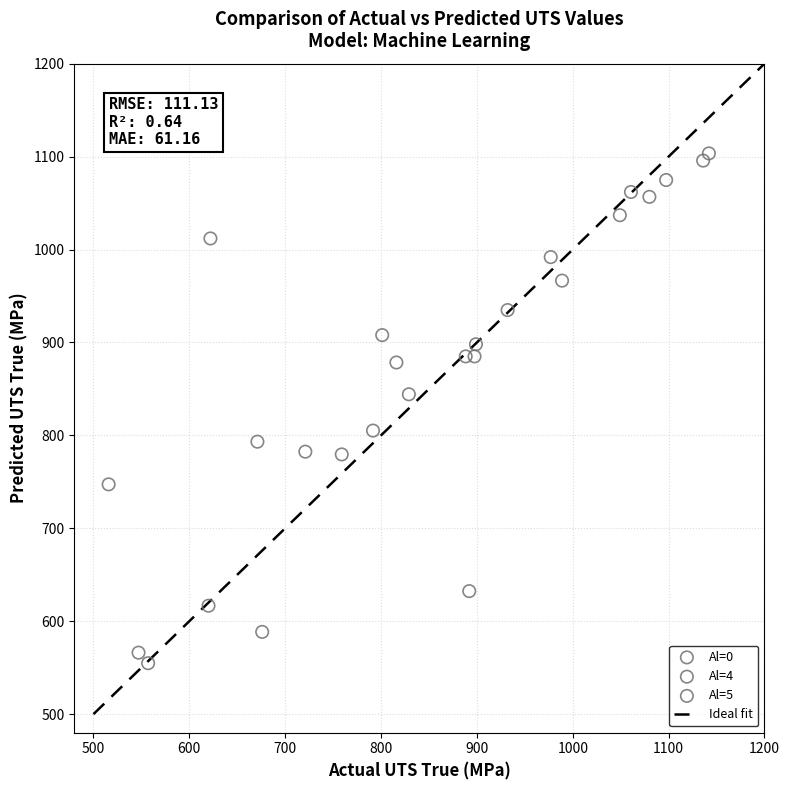

Which series has the widest spread of Y values?

Al=0